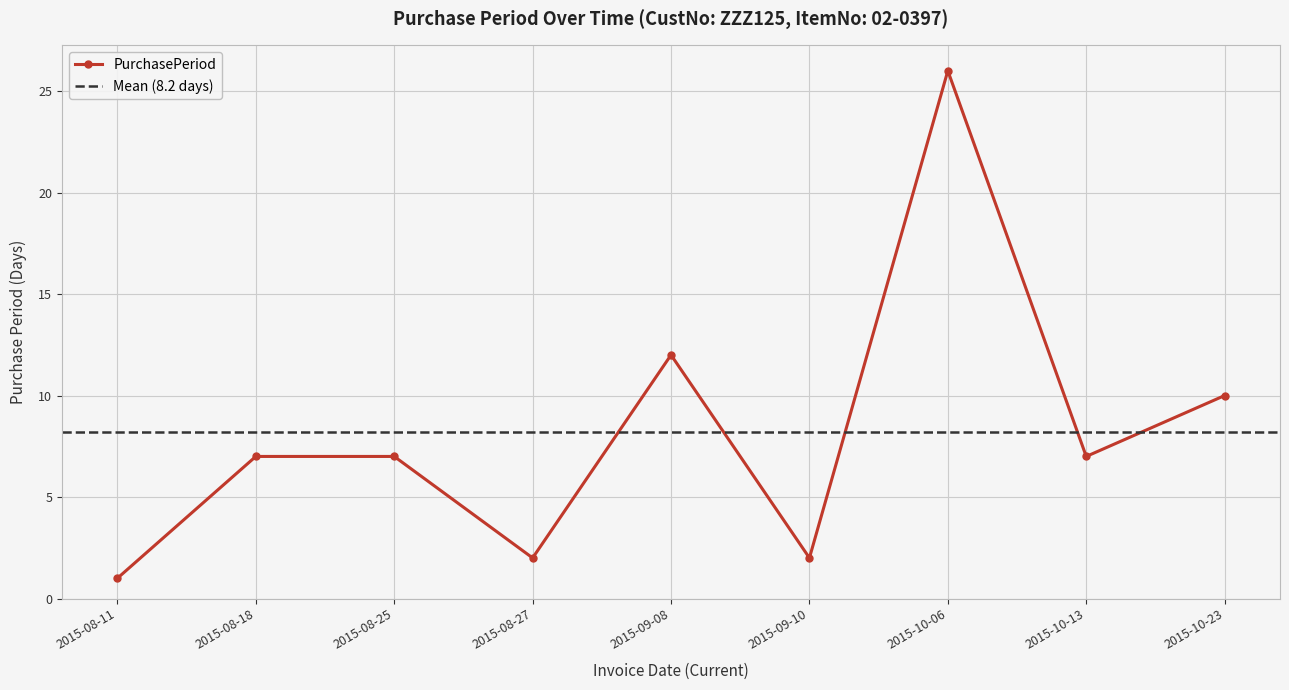

The value at 2015-08-27 is 2. True or false?

True